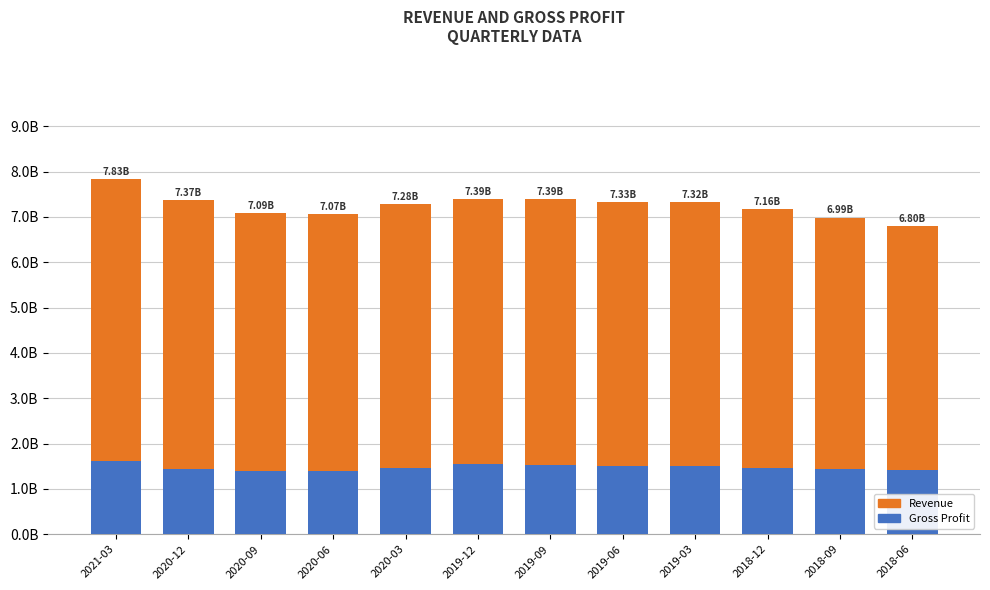

What are all the series names shown in the legend?

Revenue, Gross Profit